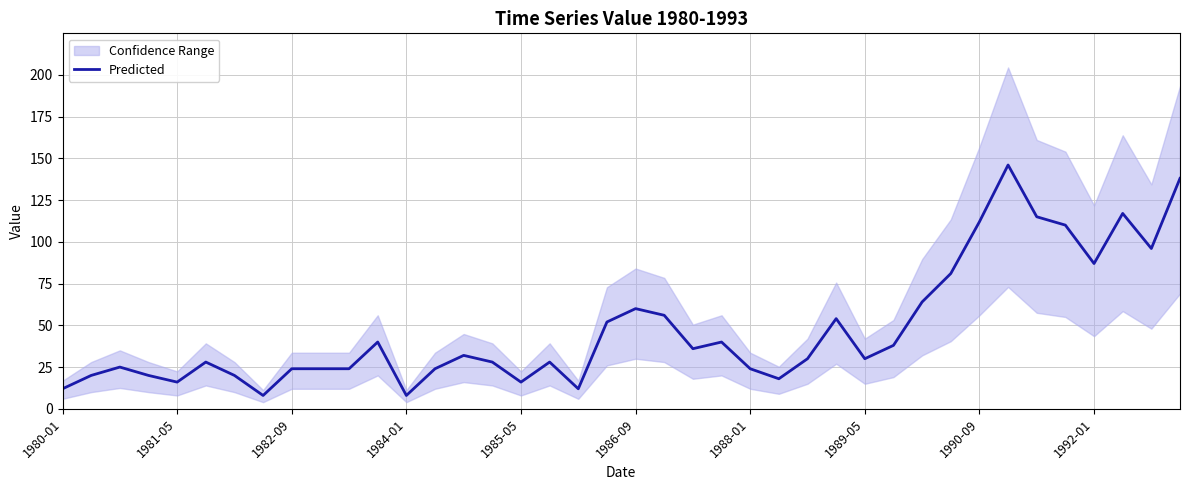

What is the difference between the maximum and minimum values?

138